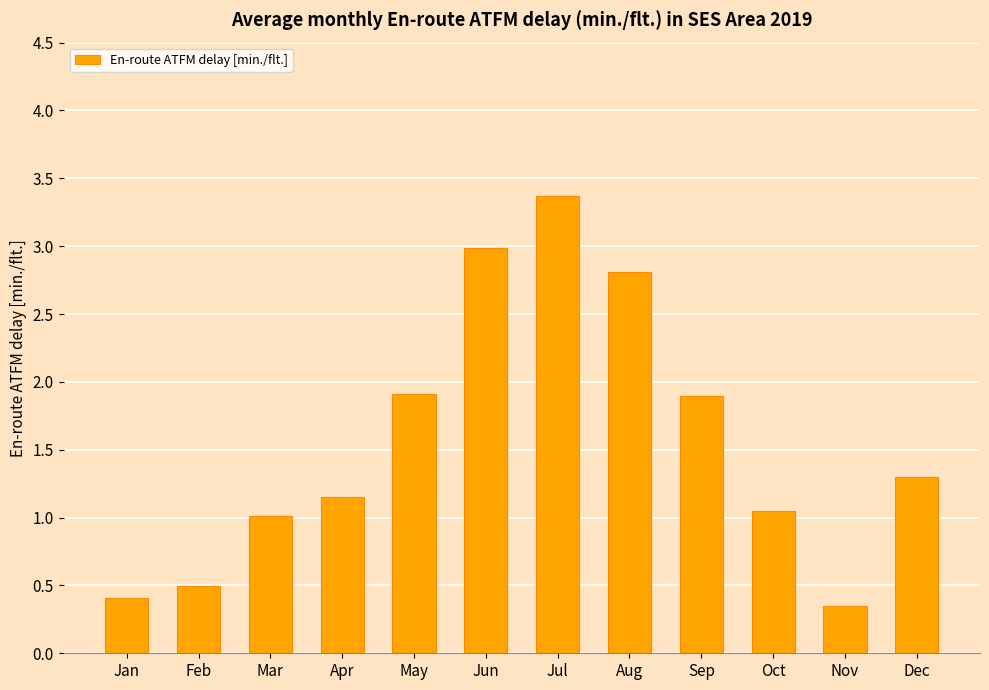

What is the difference between the maximum and second lowest values?

3.0